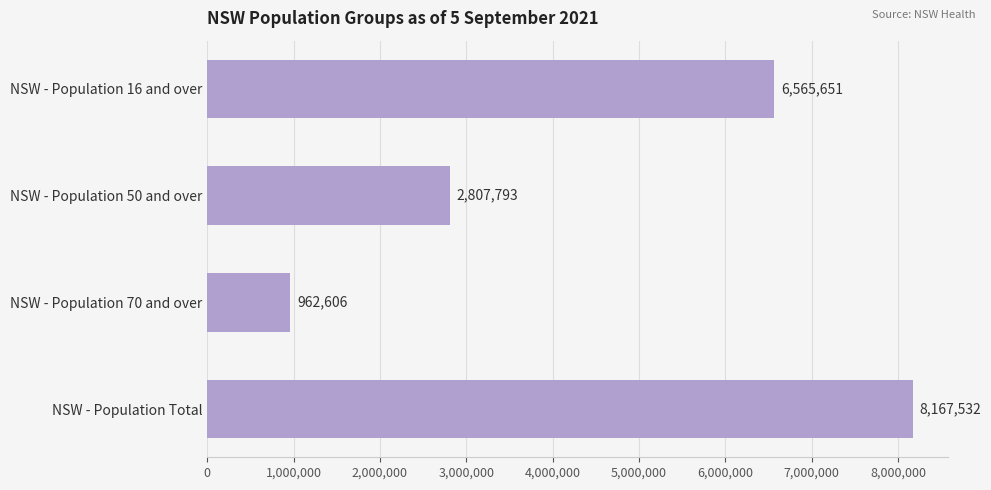

Does the chart contain any negative values?

No